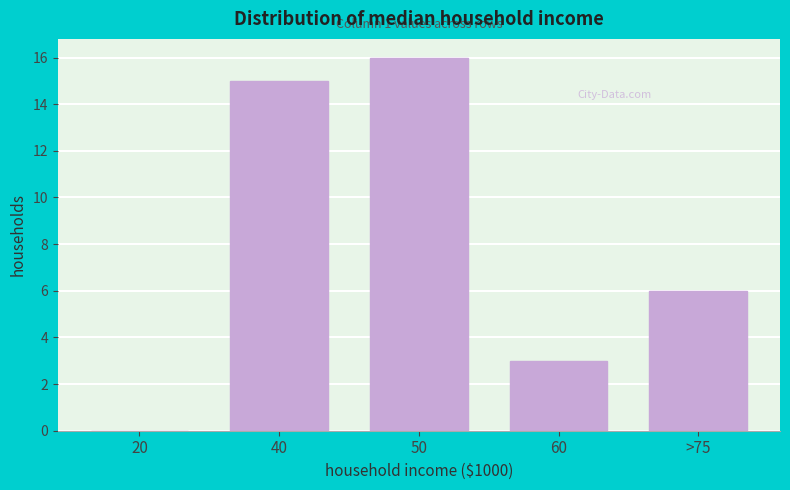

Reading right to left, transcribe all the data shown in this chart.

>75=6	60=3	50=16	40=15	20=0